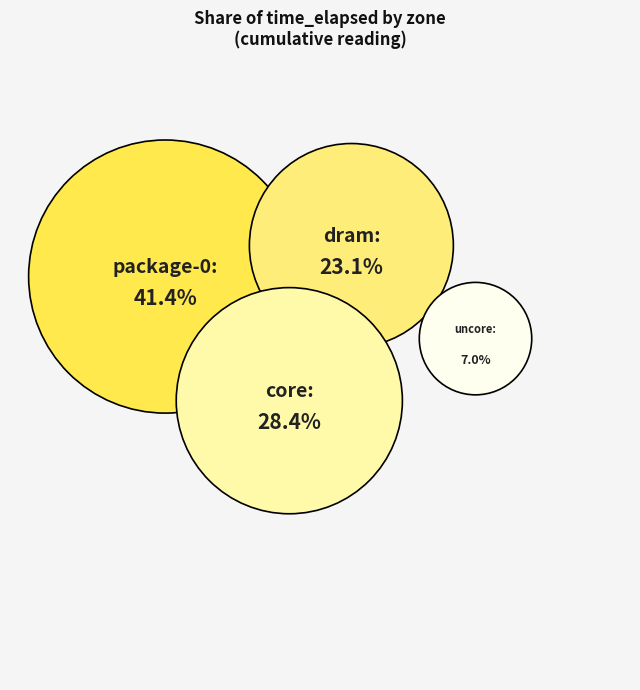

True or false: package-0 accounts for 41% of the total.

True